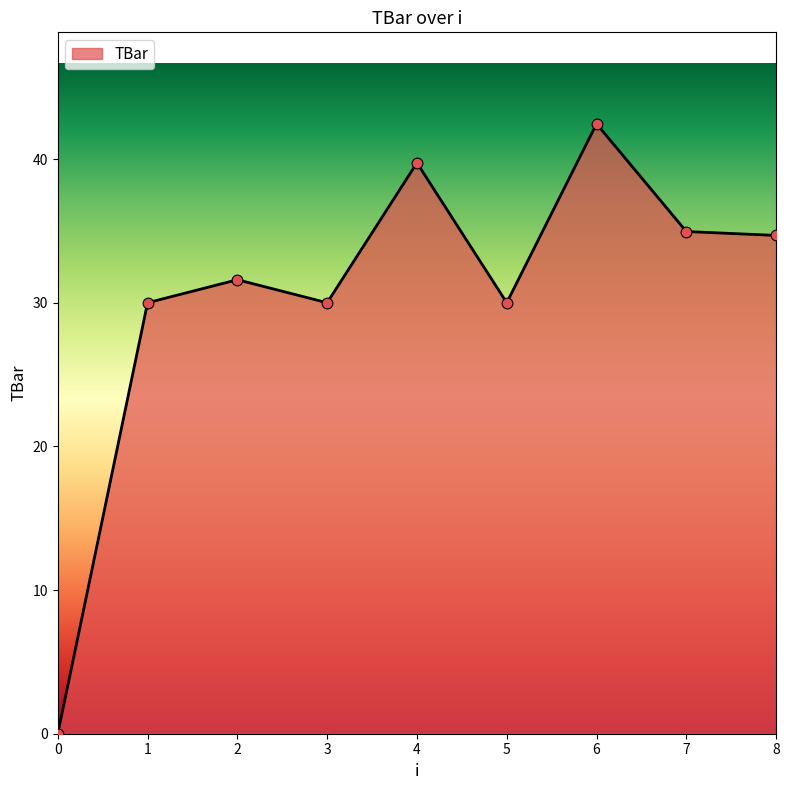

Between 6 and 5, which is larger?

6